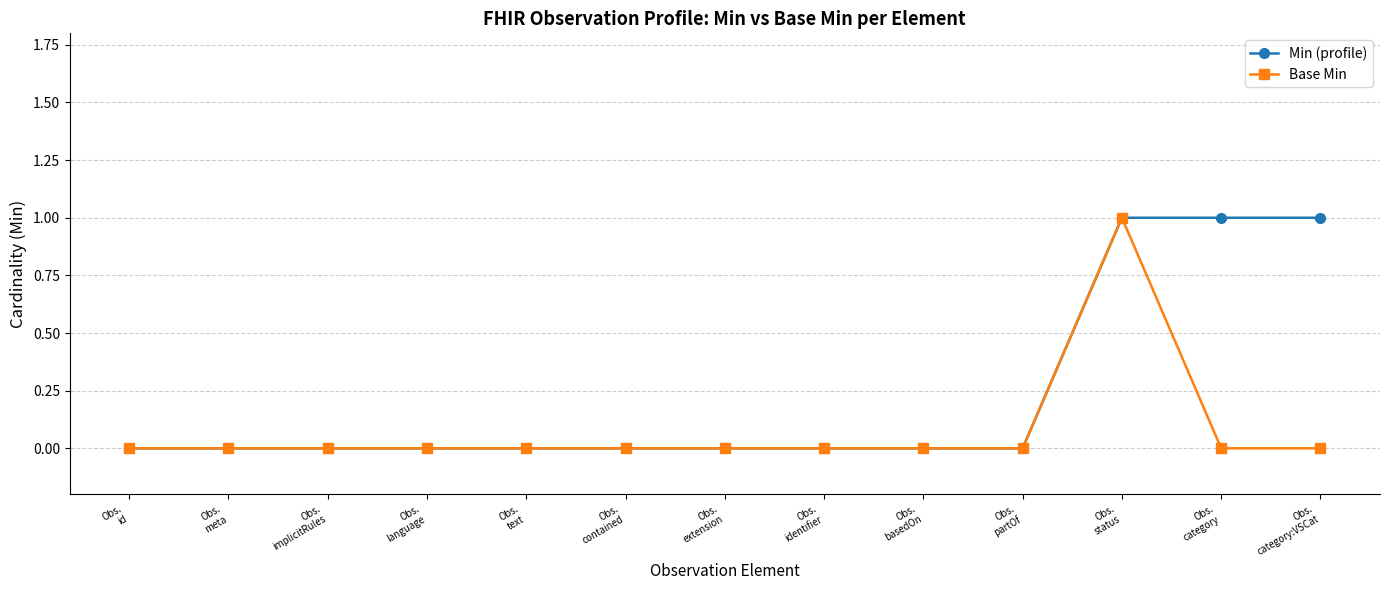

List the series in order of their overall mean, lowest first.

Base Min, Min (profile)